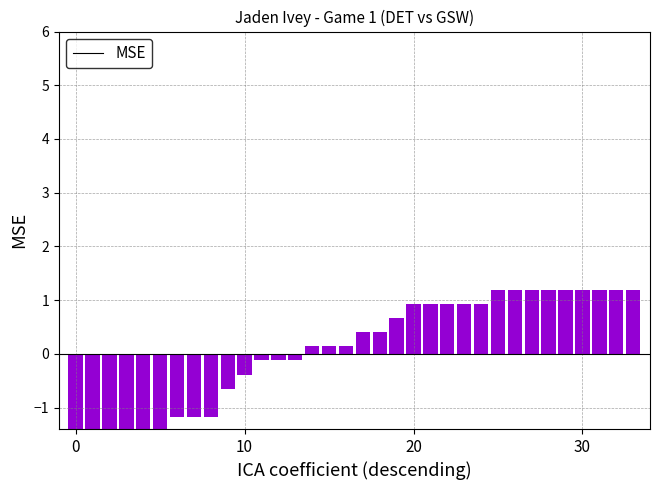

Which has a higher value, 23 or 32?

32